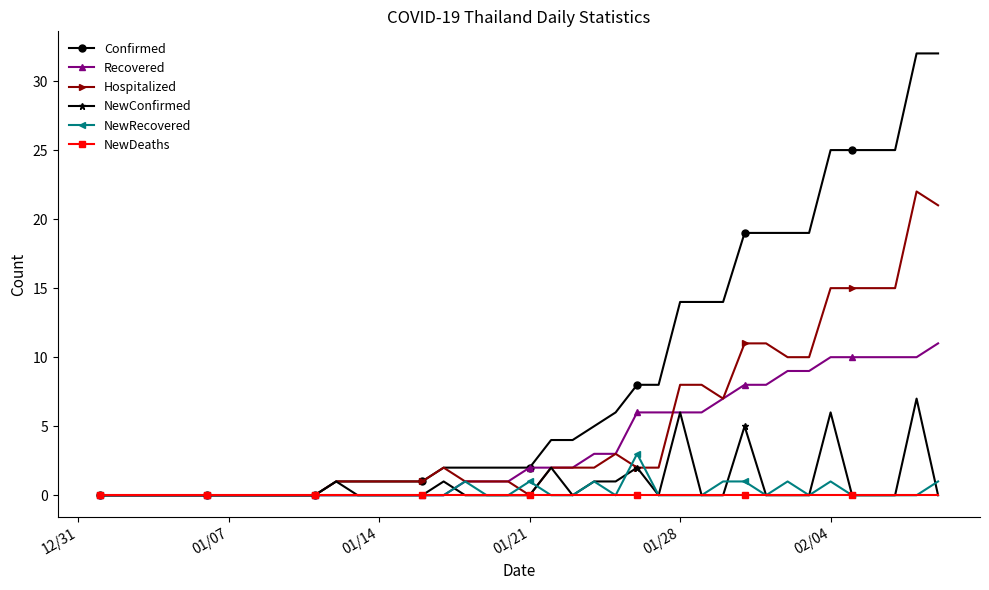

How many data points does each series have?

40